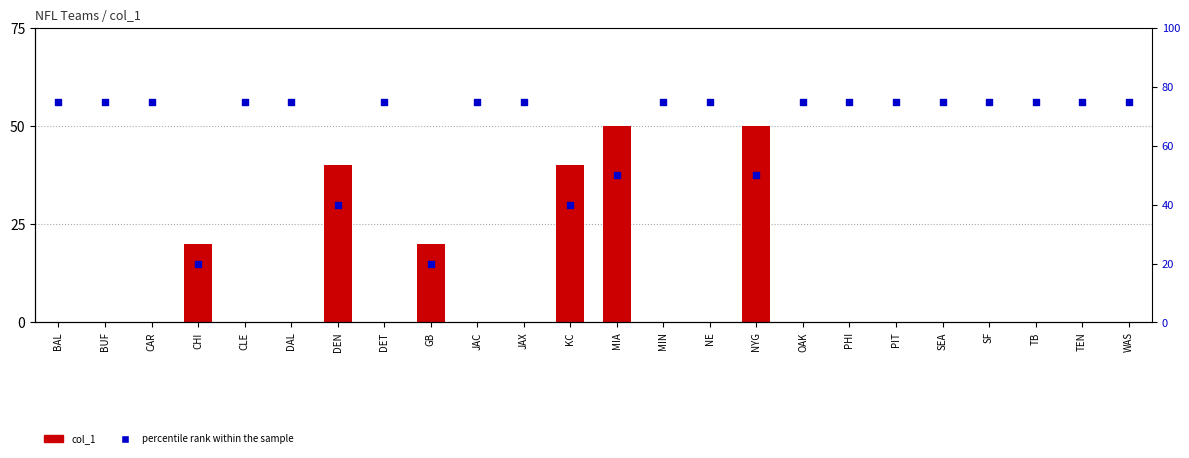

Which series has the largest total across all categories?

percentile rank within the sample